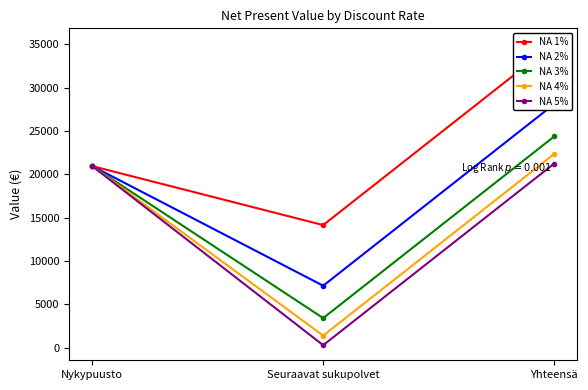

What is the difference between the NA 4% values at Seuraavat sukupolvet and Nykypuusto?

19548.6